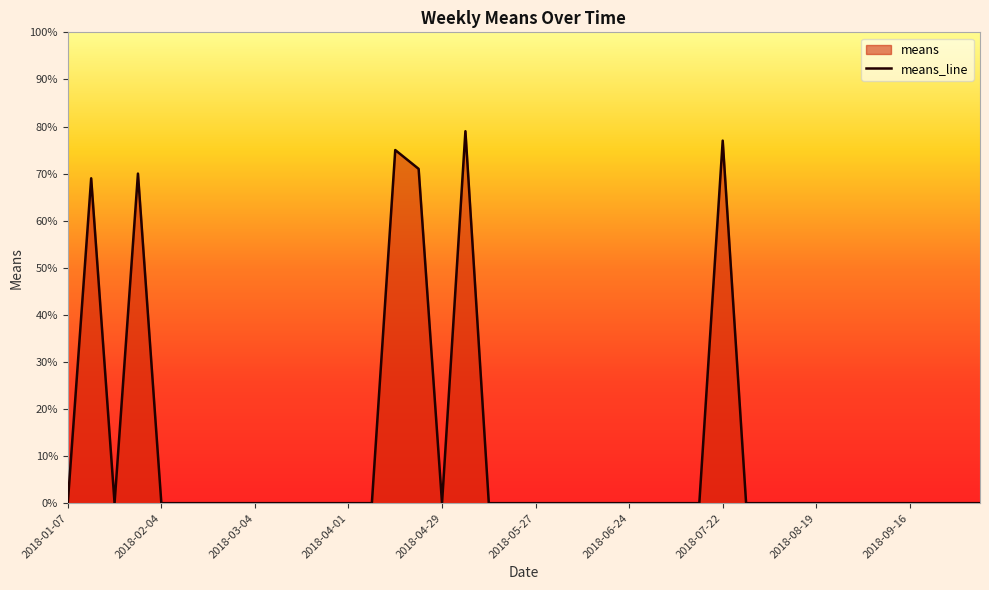

Reading left to right, what are all the values shown in this chart?

2018-01-07=0	2018-01-14=69	2018-01-21=0	2018-01-28=70	2018-02-04=0	2018-02-11=0	2018-02-18=0	2018-02-25=0	2018-03-04=0	2018-03-11=0	2018-03-18=0	2018-03-25=0	2018-04-01=0	2018-04-08=0	2018-04-15=75	2018-04-22=71	2018-04-29=0	2018-05-06=79	2018-05-13=0	2018-05-20=0	2018-05-27=0	2018-06-03=0	2018-06-10=0	2018-06-17=0	2018-06-24=0	2018-07-01=0	2018-07-08=0	2018-07-15=0	2018-07-22=77	2018-07-29=0	2018-08-05=0	2018-08-12=0	2018-08-19=0	2018-08-26=0	2018-09-02=0	2018-09-09=0	2018-09-16=0	2018-09-23=0	2018-09-30=0	2018-10-07=0